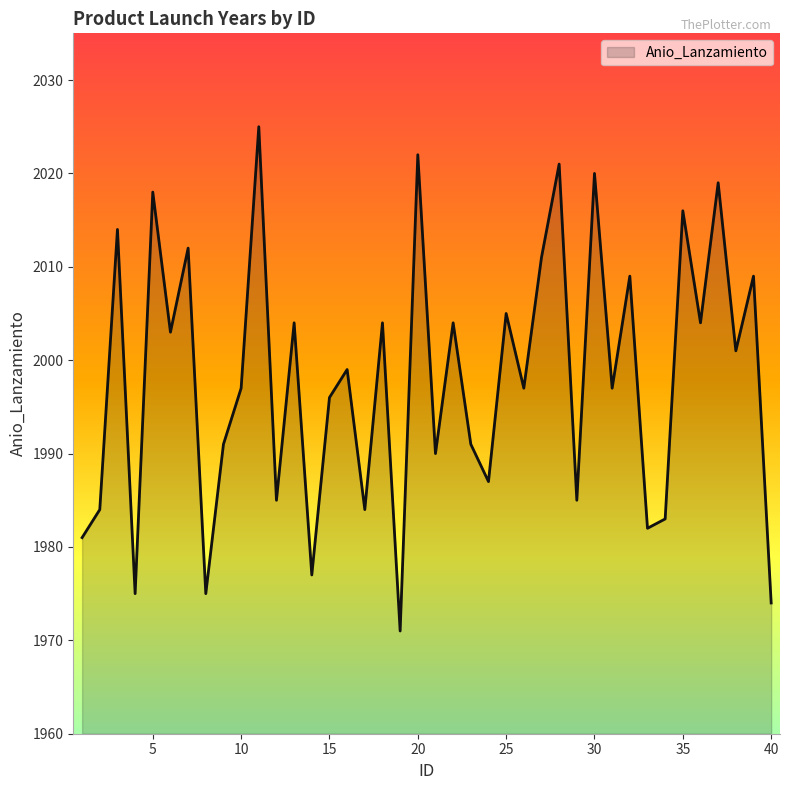

Does the chart have visible grid lines?

No